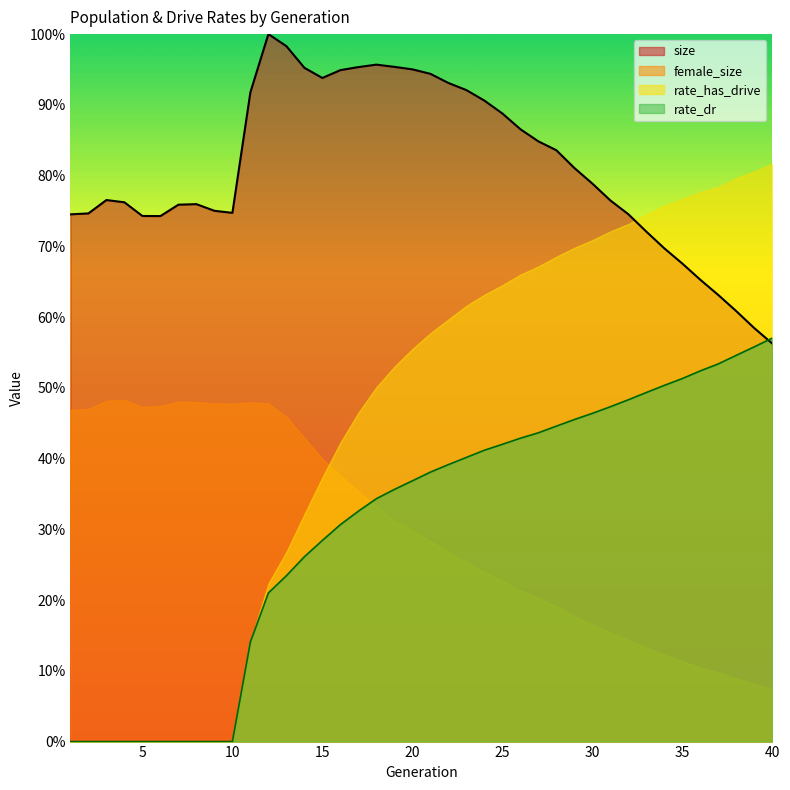

Between 6 and 13, which series saw the biggest shift?

size